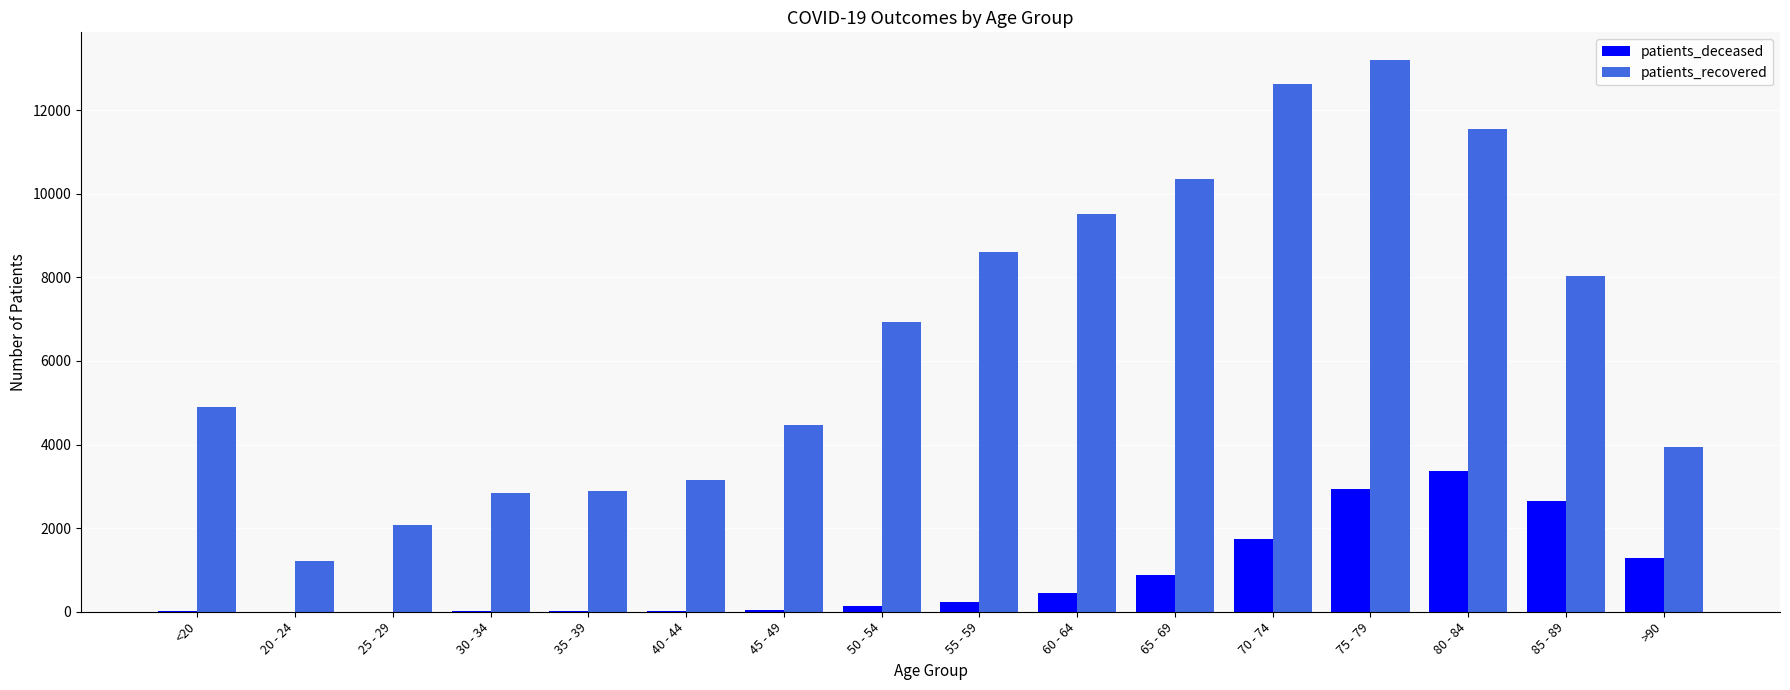

Which category has the highest value in the patients_deceased series?

80 - 84